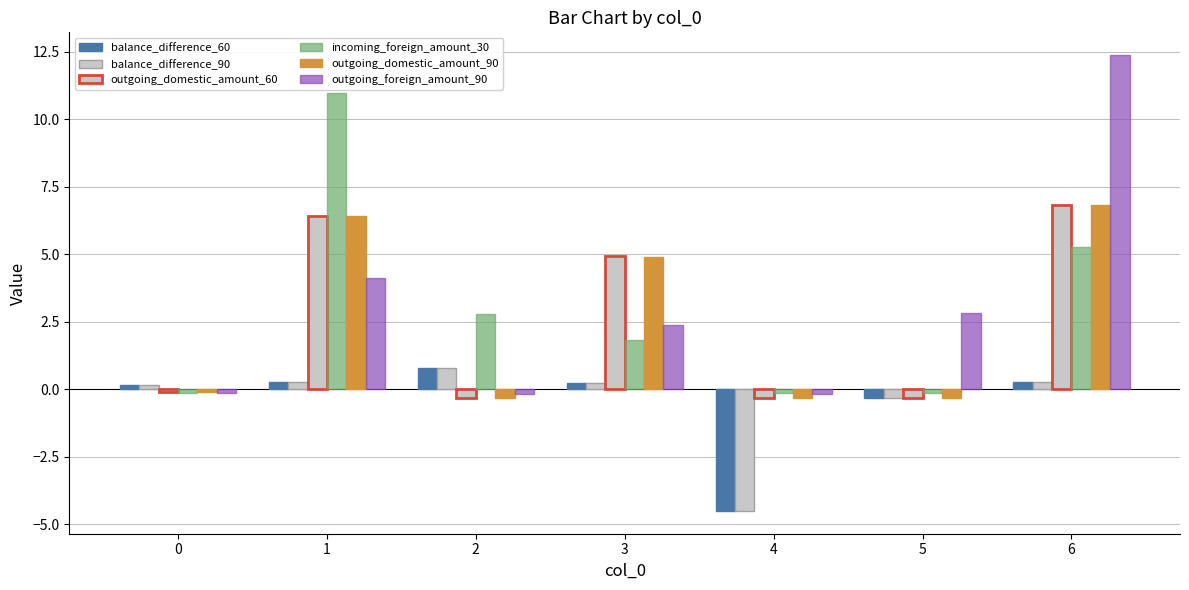

Reading left to right, list all the values displayed in this chart.

balance_difference_60: 0.2	0.3	0.8	0.2	-4.5	-0.3	0.3
balance_difference_90: 0.2	0.3	0.8	0.2	-4.5	-0.3	0.3
outgoing_domestic_amount_60: -0.1	6.4	-0.3	4.9	-0.3	-0.3	6.8
incoming_foreign_amount_30: -0.1	11.0	2.8	1.8	-0.2	-0.2	5.3
outgoing_domestic_amount_90: -0.1	6.4	-0.3	4.9	-0.3	-0.3	6.8
outgoing_foreign_amount_90: -0.2	4.1	-0.2	2.4	-0.2	2.8	12.4